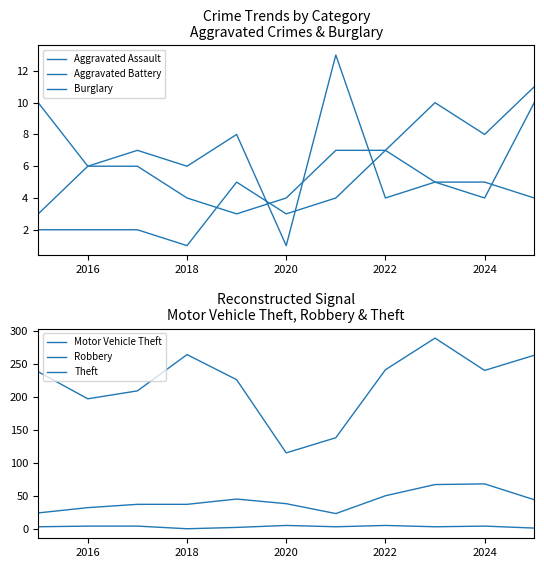

True or false: Burglary has more than 2 interior local peaks.

True